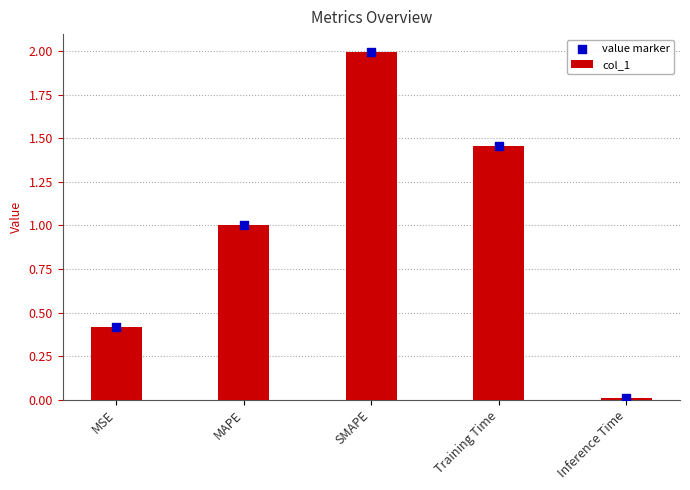

What are all the series names shown in the legend?

col_1, value marker